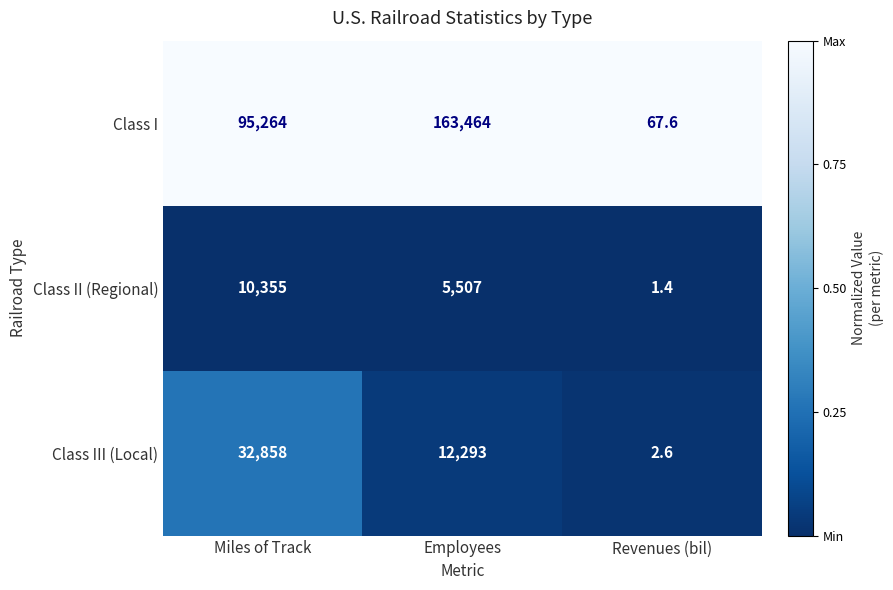

What is the difference between the highest and lowest values at Employees?

157957.0